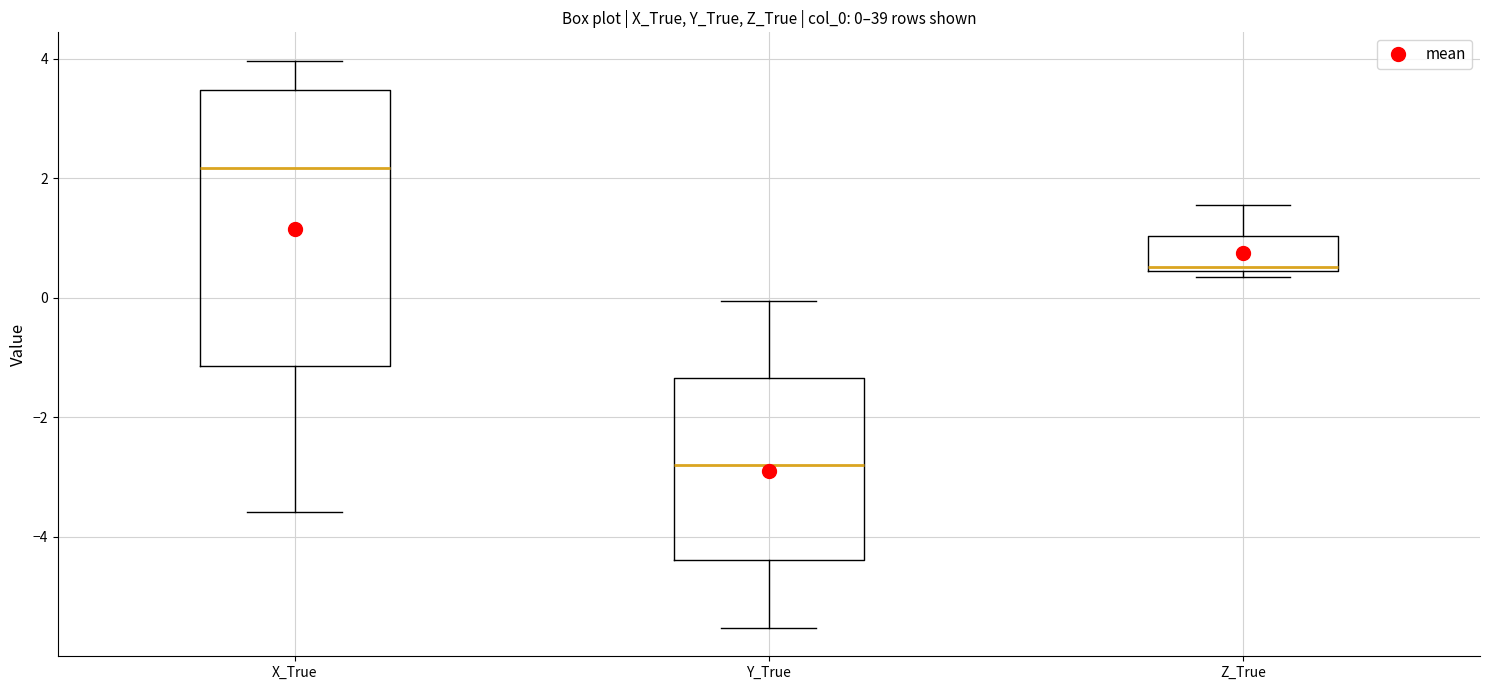

Comparing the boxes themselves (not the whiskers), which one is the tallest?

X_True